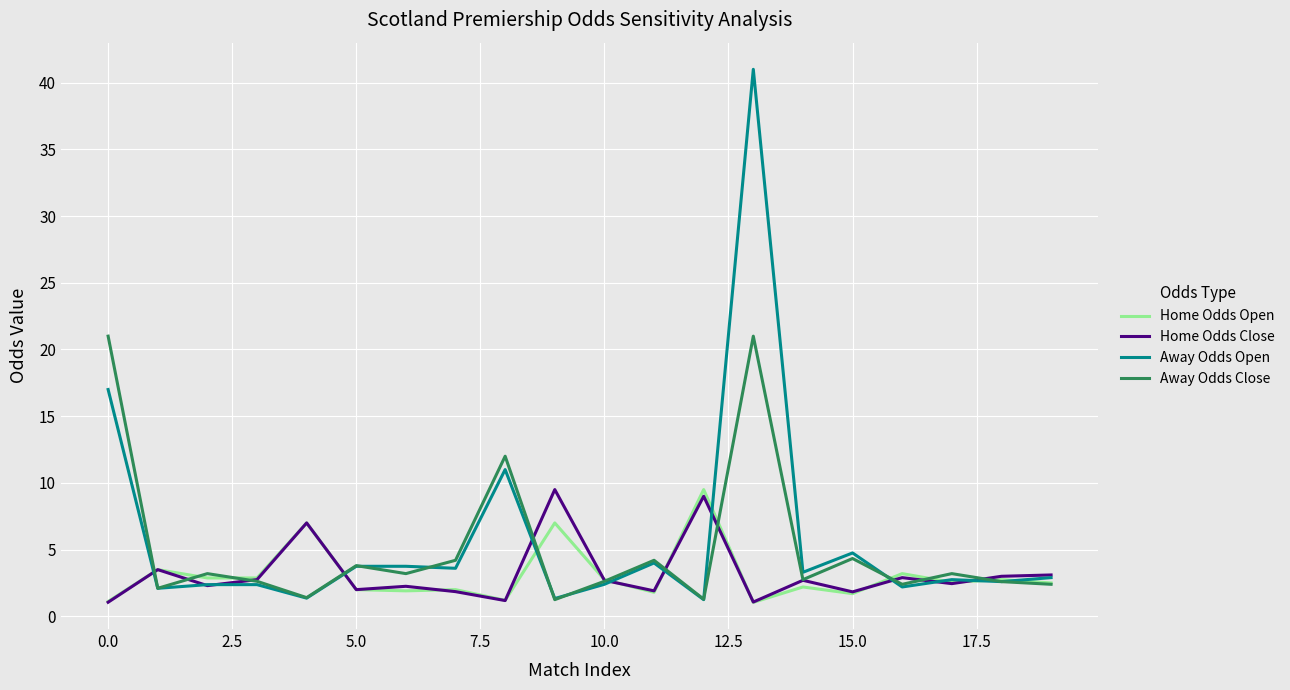

Is this an area chart (filled region under the line)?

No